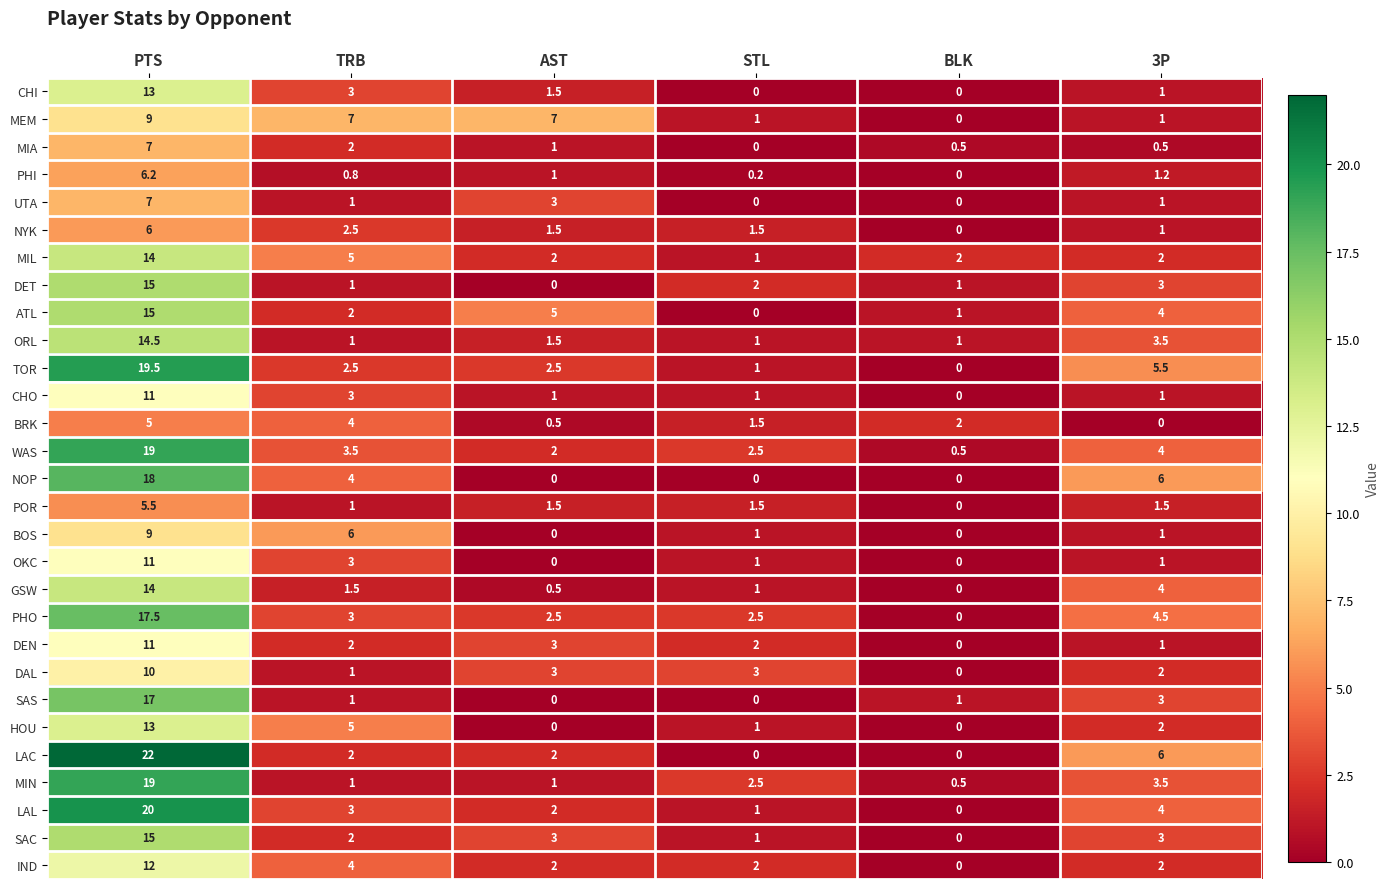

Is it true that MEM equals 12.9 at PTS?

False